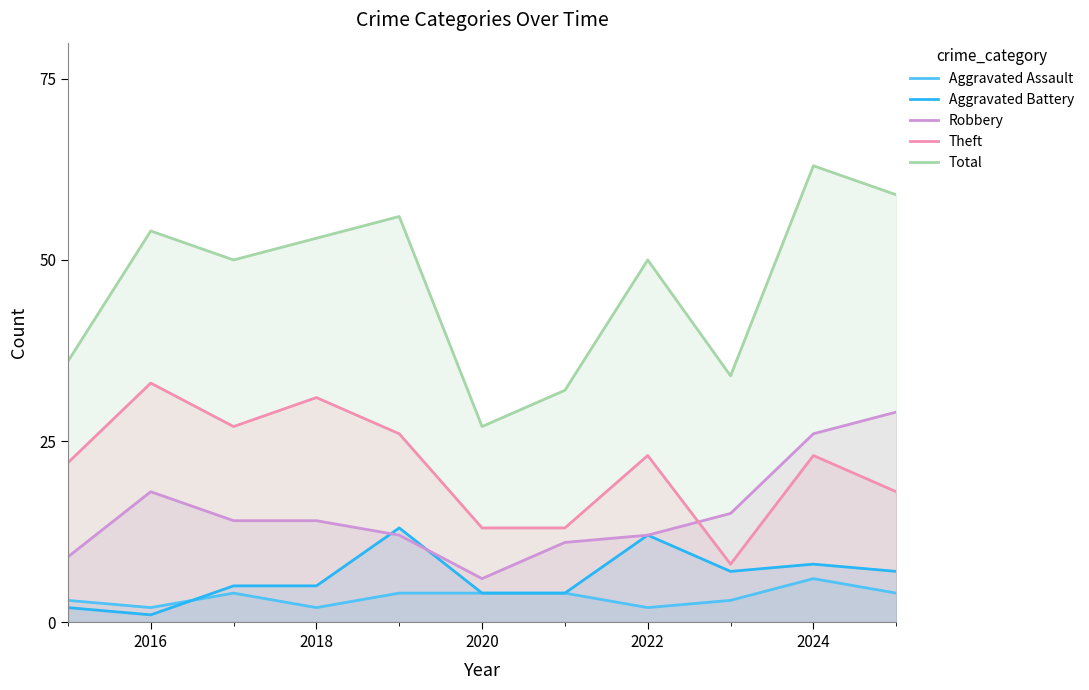

Reading left to right, list all the values displayed in this chart.

Aggravated Assault: 3	2	4	2	4	4	4	2	3	6	4
Aggravated Battery: 2	1	5	5	13	4	4	12	7	8	7
Robbery: 9	18	14	14	12	6	11	12	15	26	29
Theft: 22	33	27	31	26	13	13	23	8	23	18
Total: 36	54	50	53	56	27	32	50	34	63	59